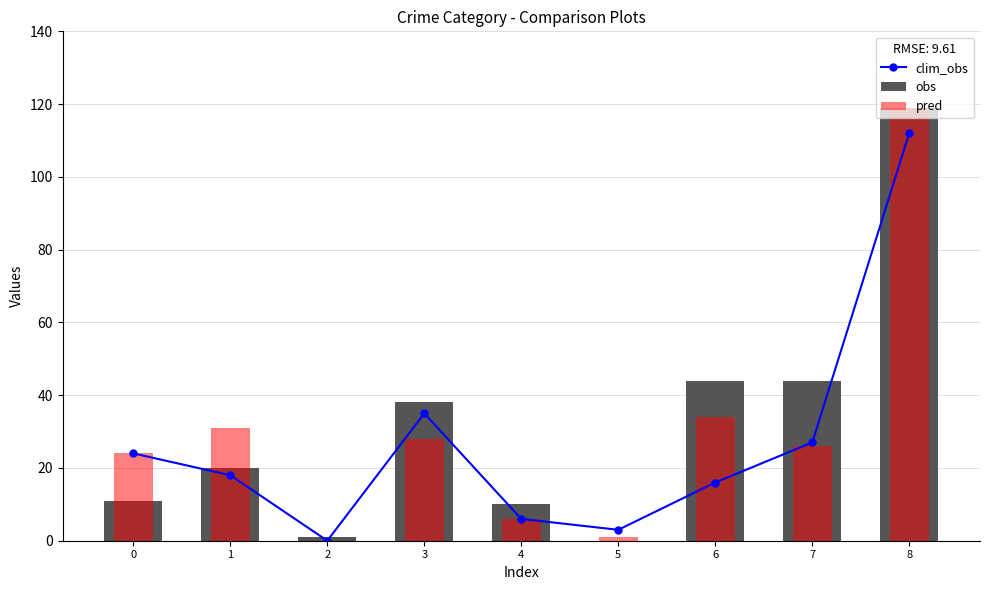

At which category does the chart reach its minimum across all series?

2